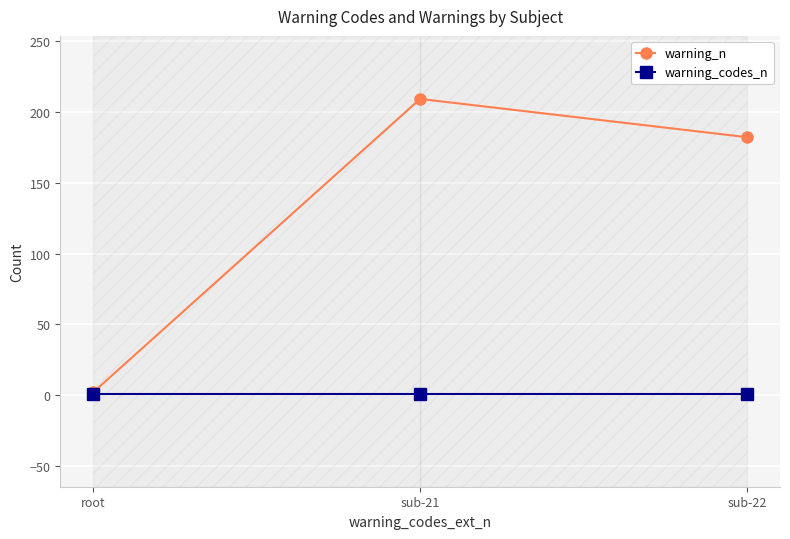

Where does the warning_n series first go above 182?

sub-21